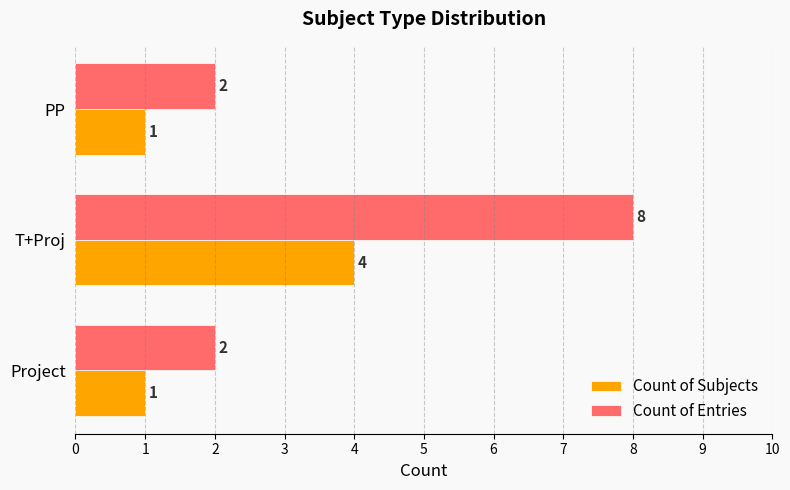

How many Count of Entries values are between 2 and 8?

3